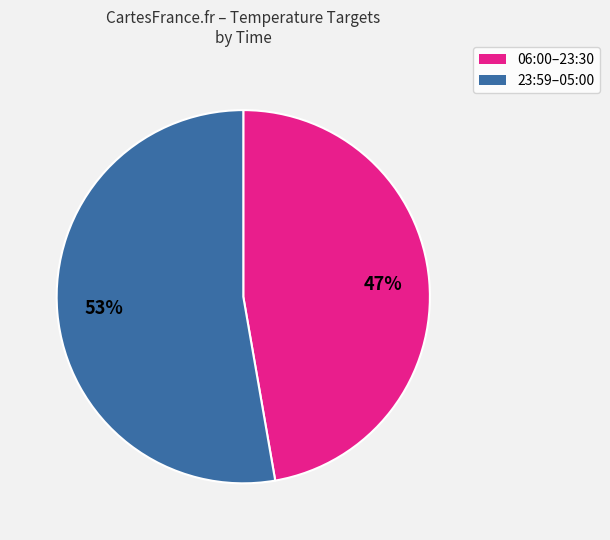

Count the number of slices in the pie.

2